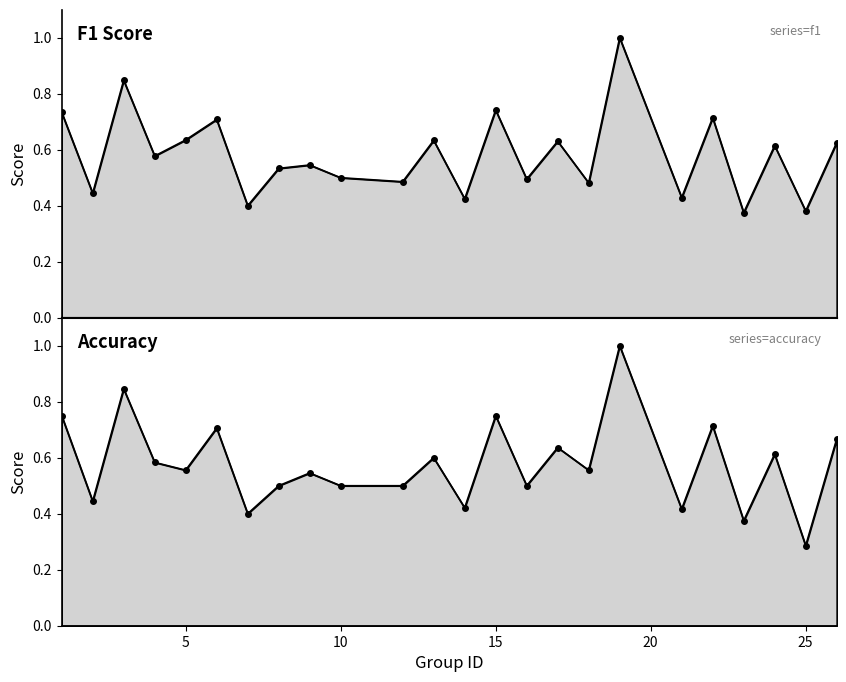

Reading left to right, extract all data points from this chart.

f1: 1=0.7	2=0.4	3=0.8	4=0.6	5=0.6	6=0.7	7=0.4	8=0.5	9=0.5	10=0.5	12=0.5	13=0.6	14=0.4	15=0.7	16=0.5	17=0.6	18=0.5	19=1.0	21=0.4	22=0.7	23=0.4	24=0.6	25=0.4	26=0.6
accuracy: 1=0.8	2=0.4	3=0.8	4=0.6	5=0.6	6=0.7	7=0.4	8=0.5	9=0.5	10=0.5	12=0.5	13=0.6	14=0.4	15=0.8	16=0.5	17=0.6	18=0.6	19=1.0	21=0.4	22=0.7	23=0.4	24=0.6	25=0.3	26=0.7